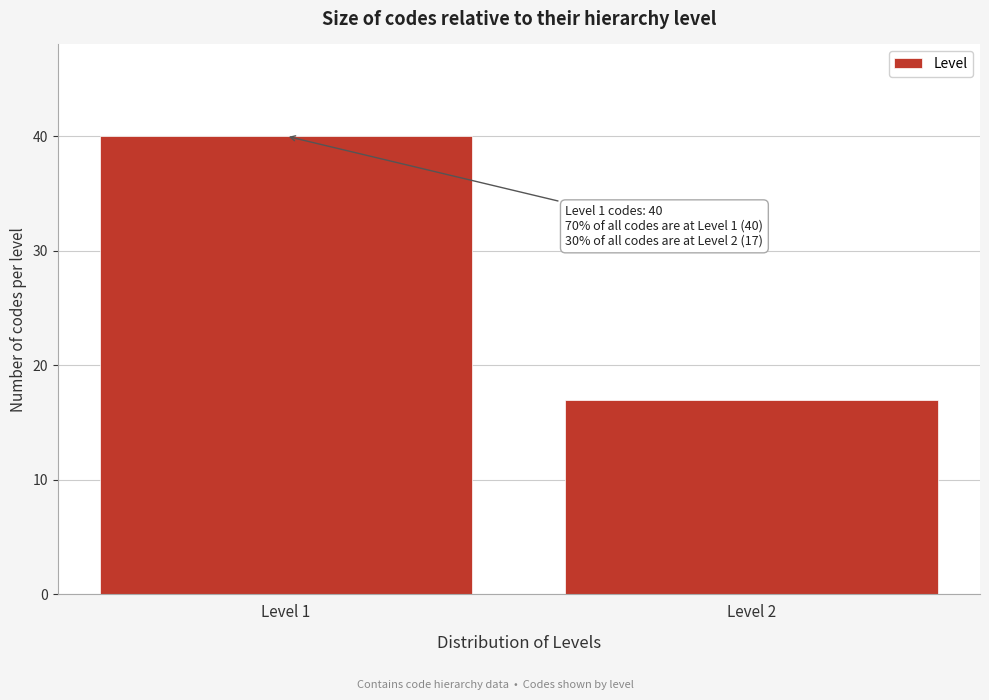

Reading left to right, extract all data points from this chart.

Level 1=40	Level 2=17